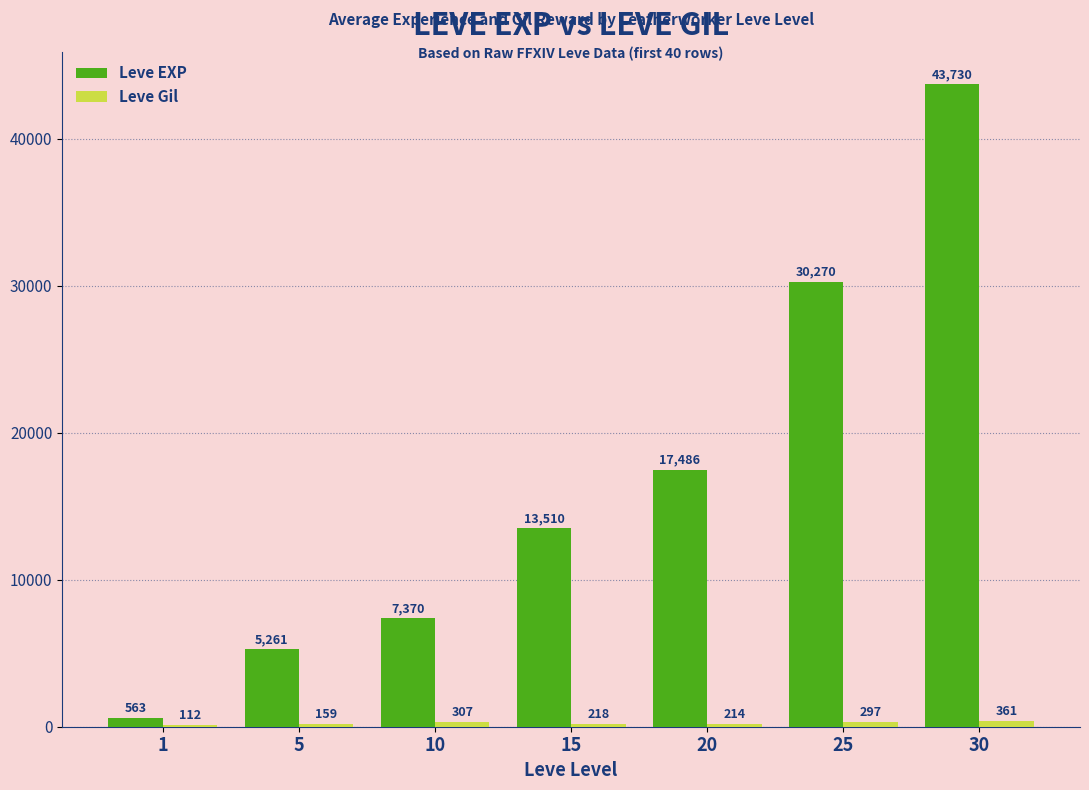

Is it true that Leve EXP equals 43730.0 at 30?

True